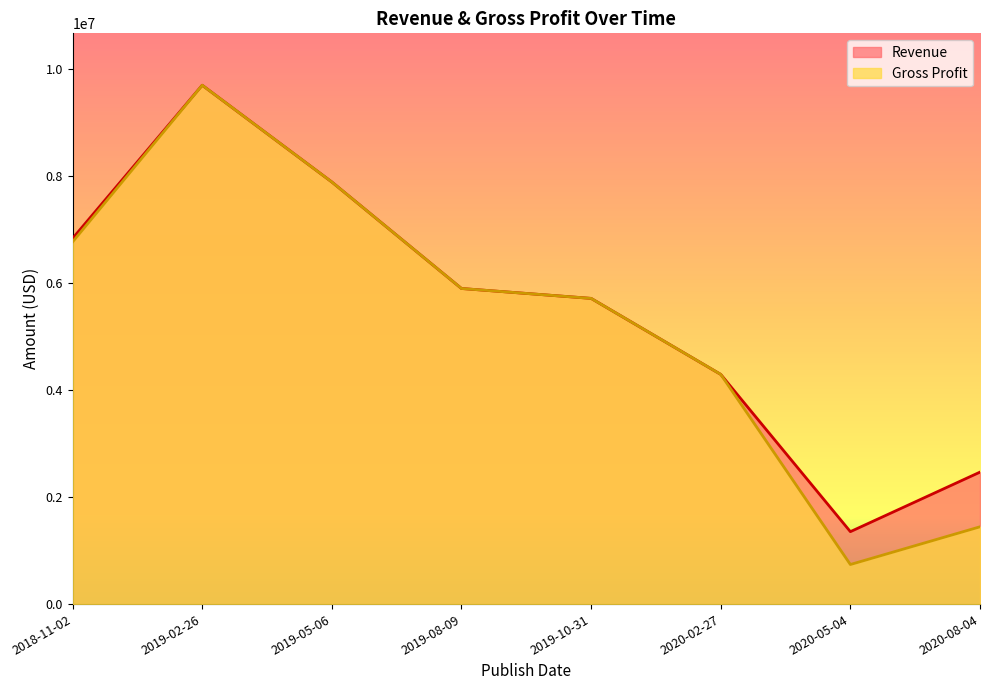

What position from the left is 2018-11-02?

1